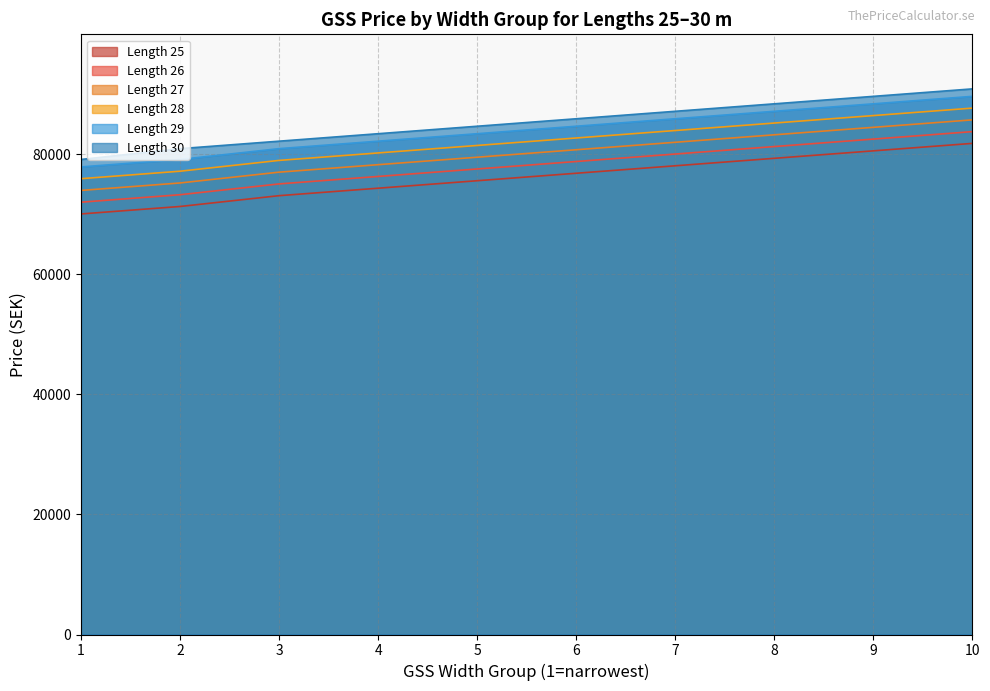

What is the maximum value for GSS row1 col31?

89634.4